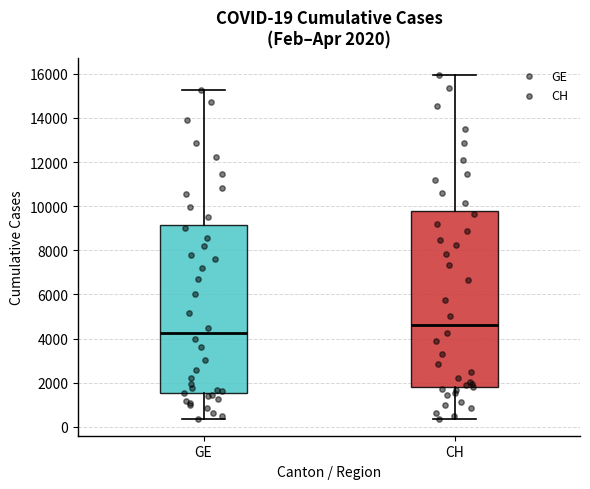

Which box's median line is the lowest?

GE